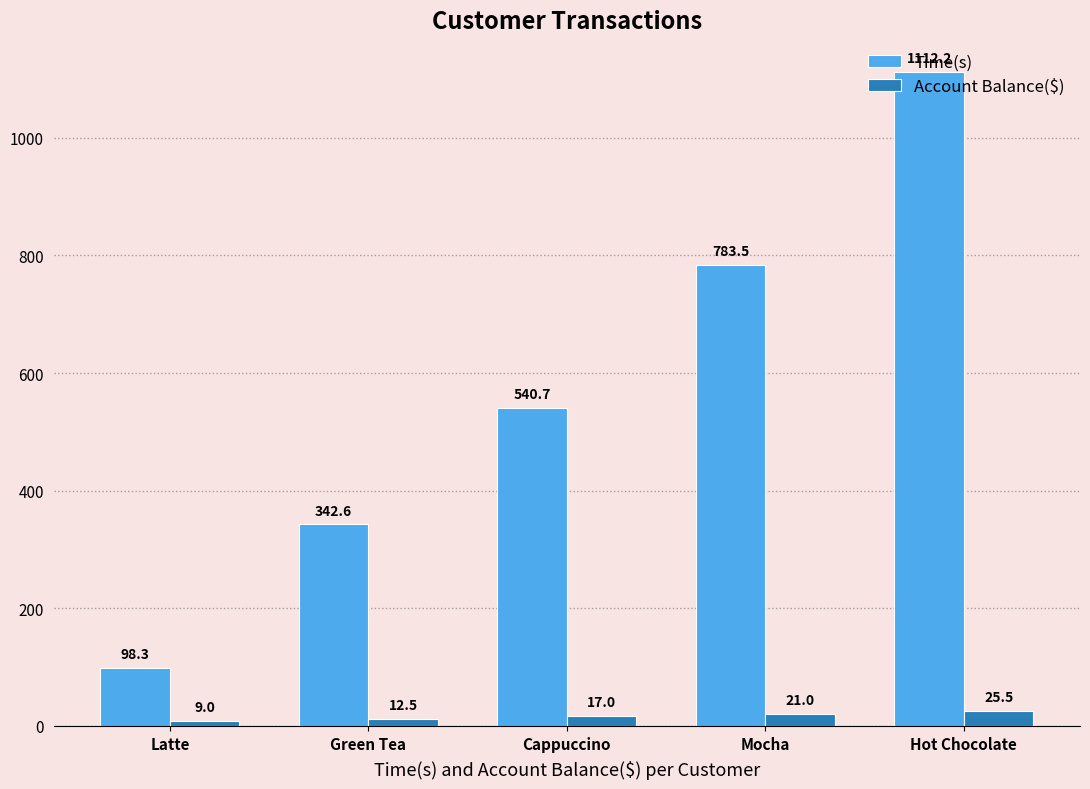

What is the value of the Time(s) bar at the 5th from the left?

1112.2